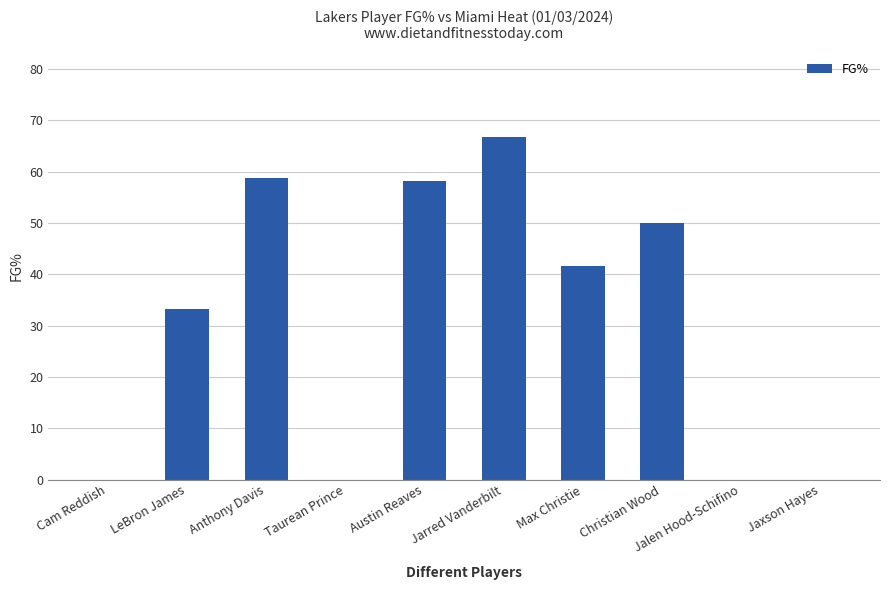

What is the sum of all values?

308.8